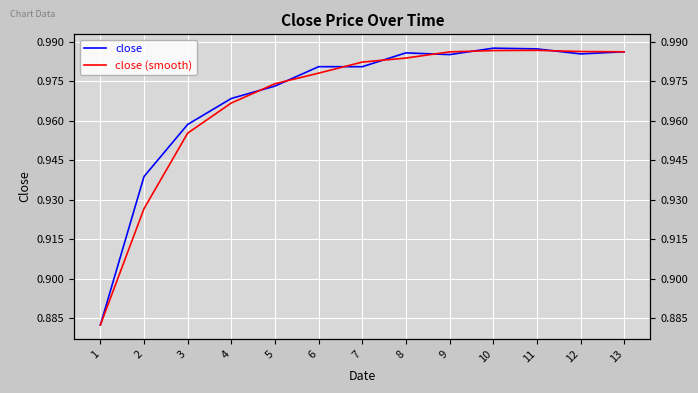

What is the smallest value displayed?

0.9